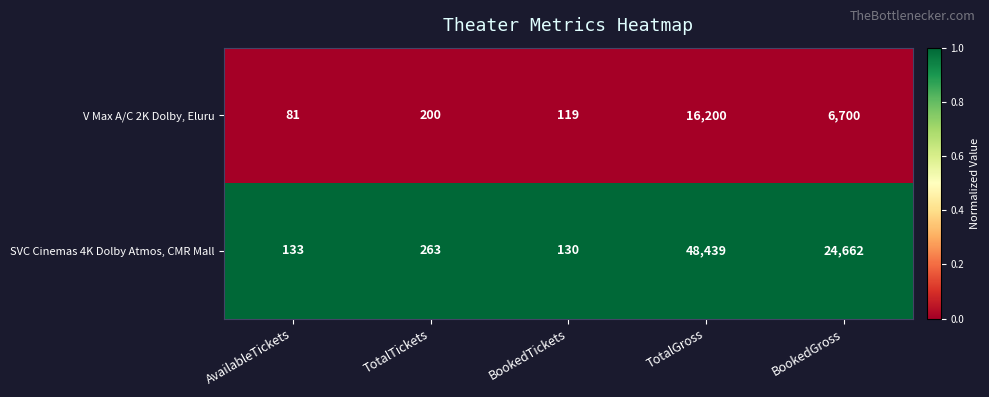

The V Max A/C 2K Dolby, Eluru series shows 119 at BookedTickets. True or false?

True